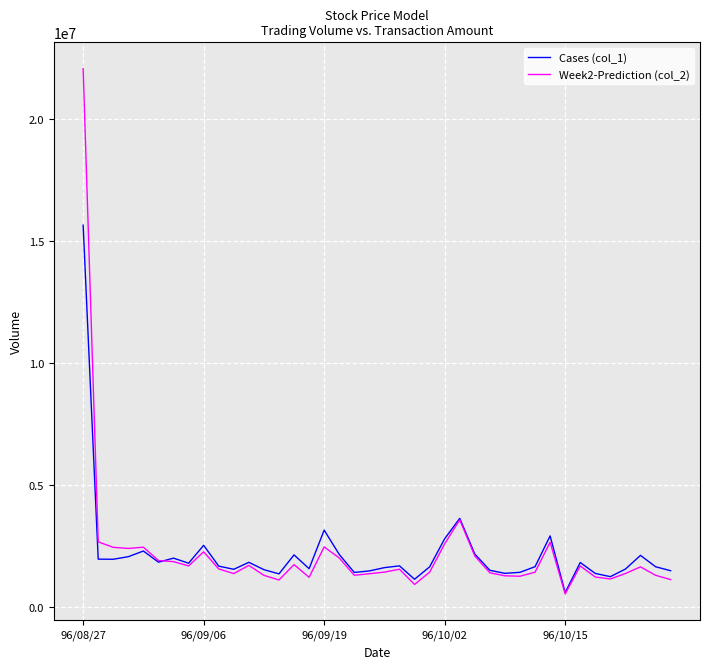

Which series has the largest range (max minus min)?

Week2-Prediction (col_2)